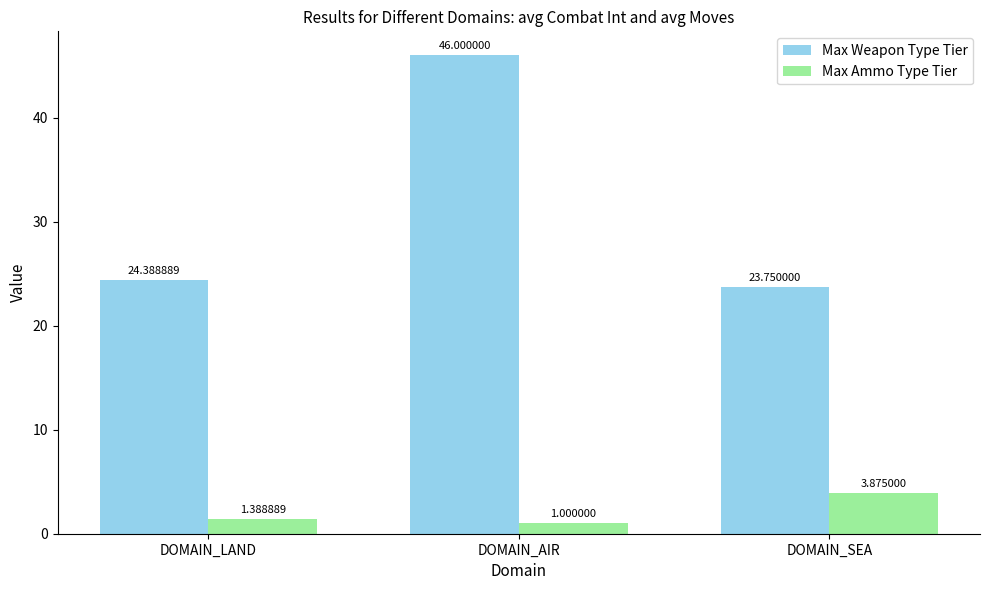

The value of Max Weapon Type Tier at DOMAIN_AIR is 72.3. True or false?

False